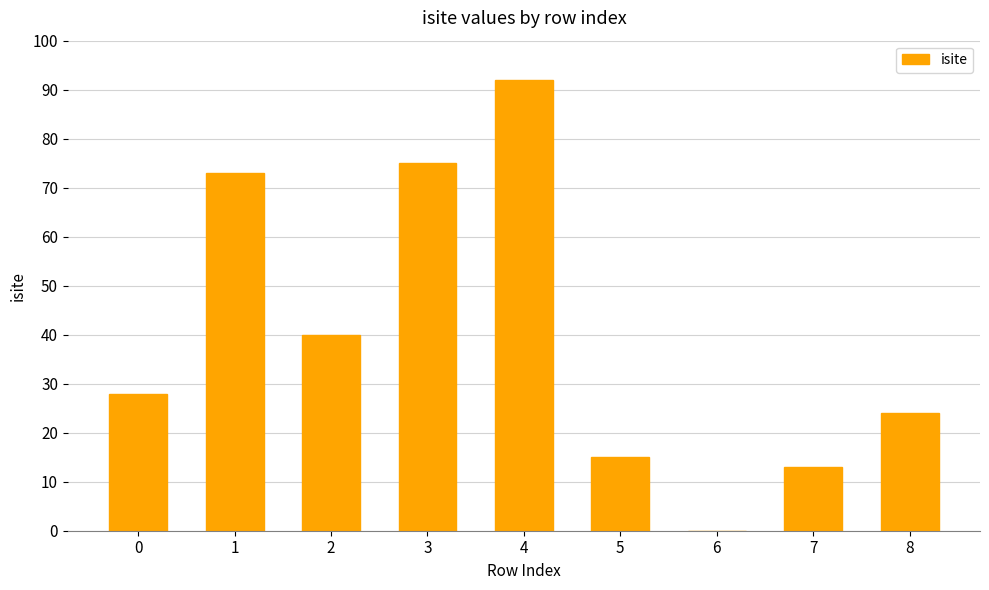

Reading left to right, what are all the values shown in this chart?

28	73	40	75	92	15	0	13	24